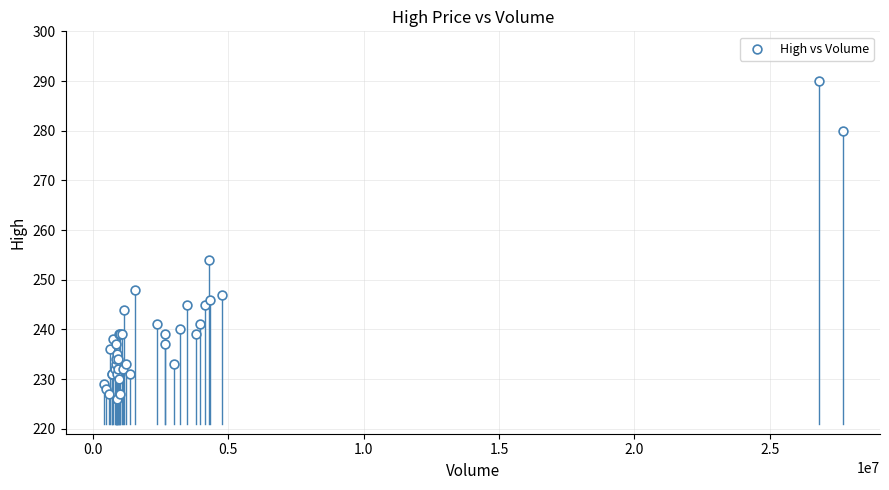

What Y value in the scatter plot is closest to 258?

254